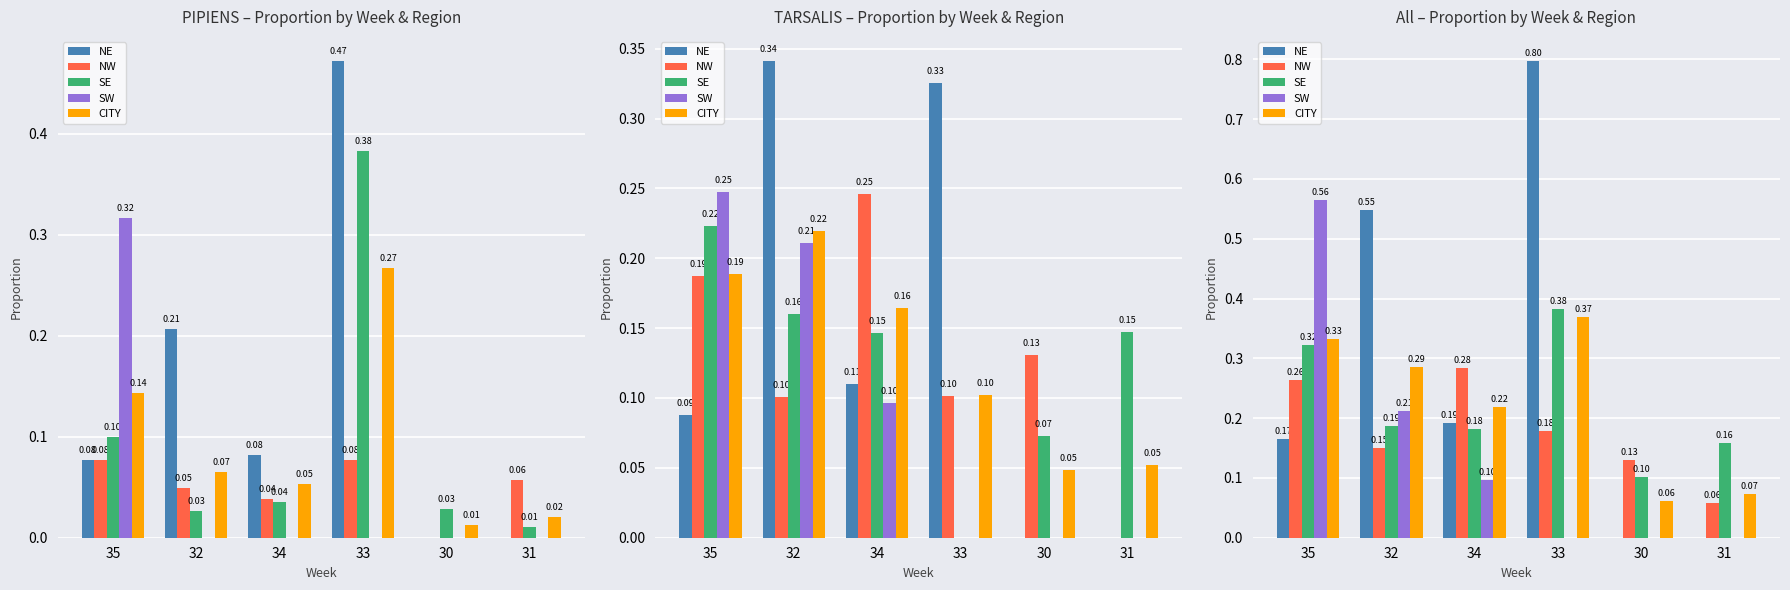

True or false: NE has a value of 0.4 at 33.

False